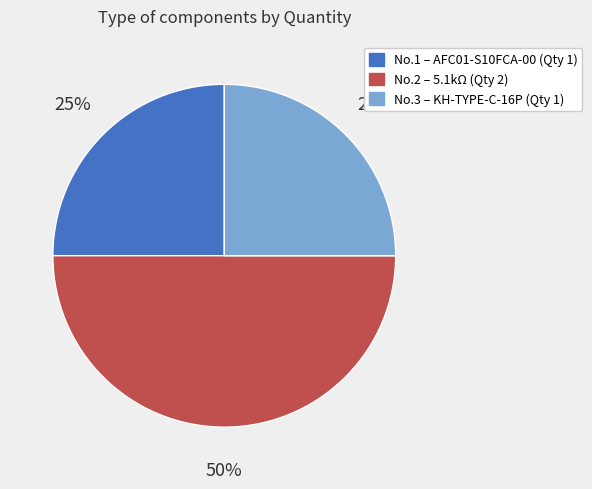

To the nearest percent, what is the difference between the largest and smallest slice percentages?

25%